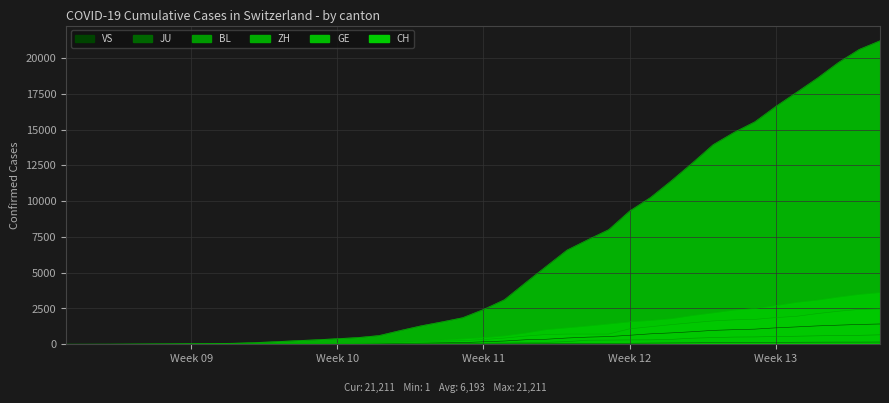

What position from the right is 2020-03-15?

21